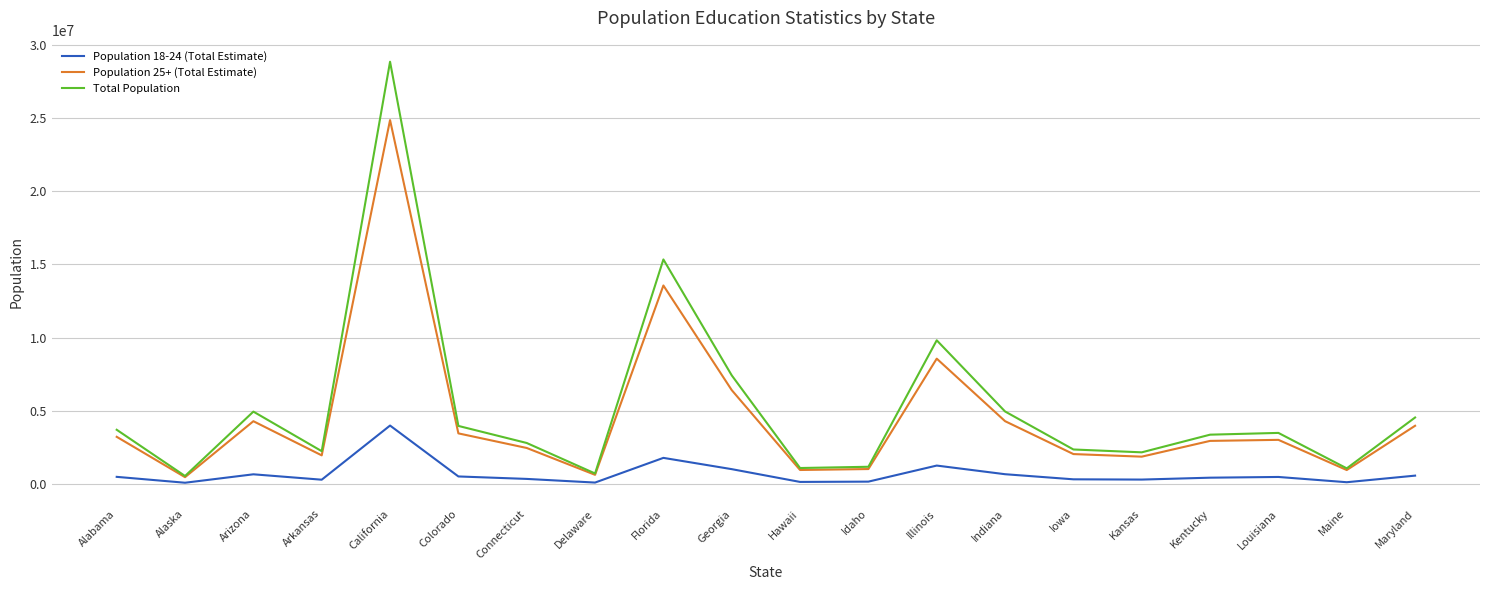

The Total Population series shows 3364922 at Kentucky. True or false?

True